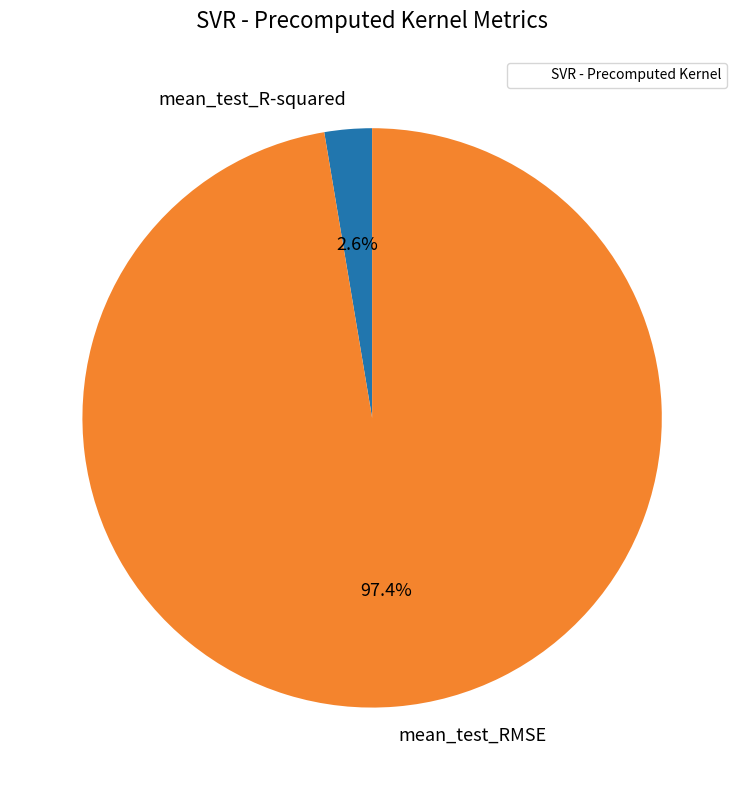

How many segments does this pie chart have?

2